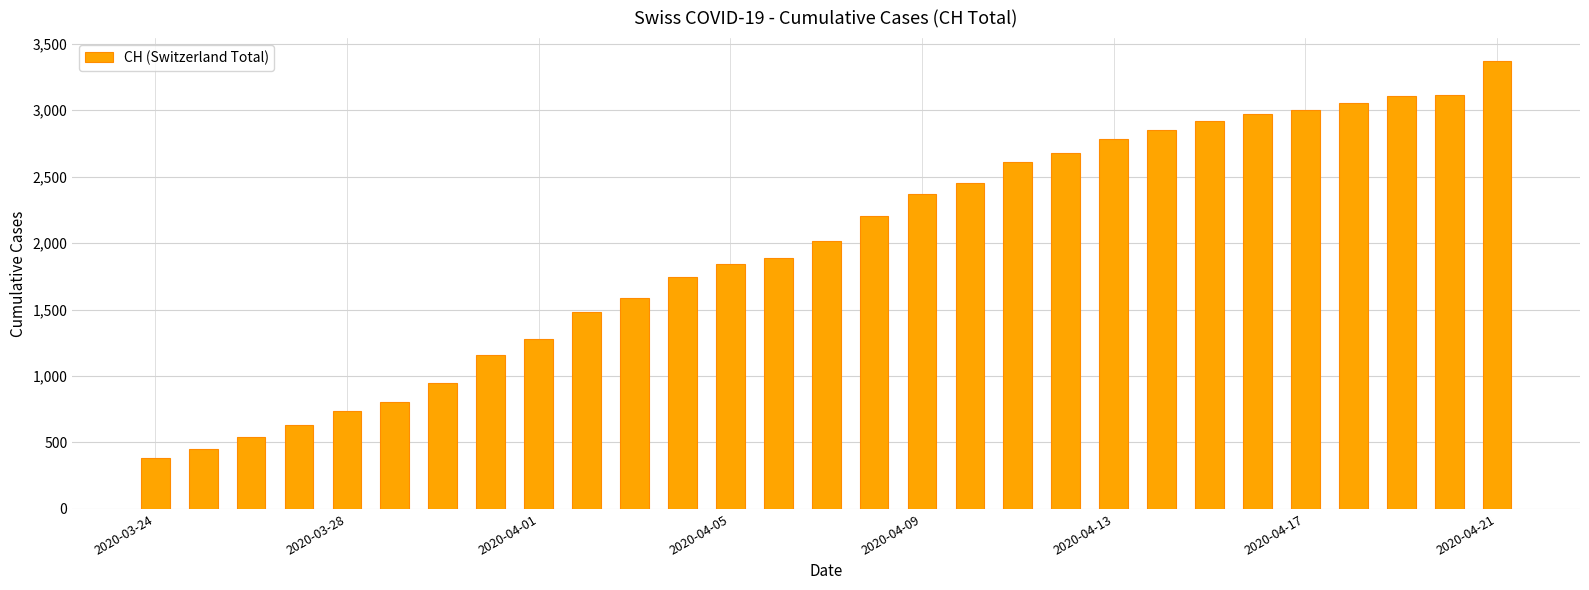

What is the value of the 23rd bar from the left?

2921